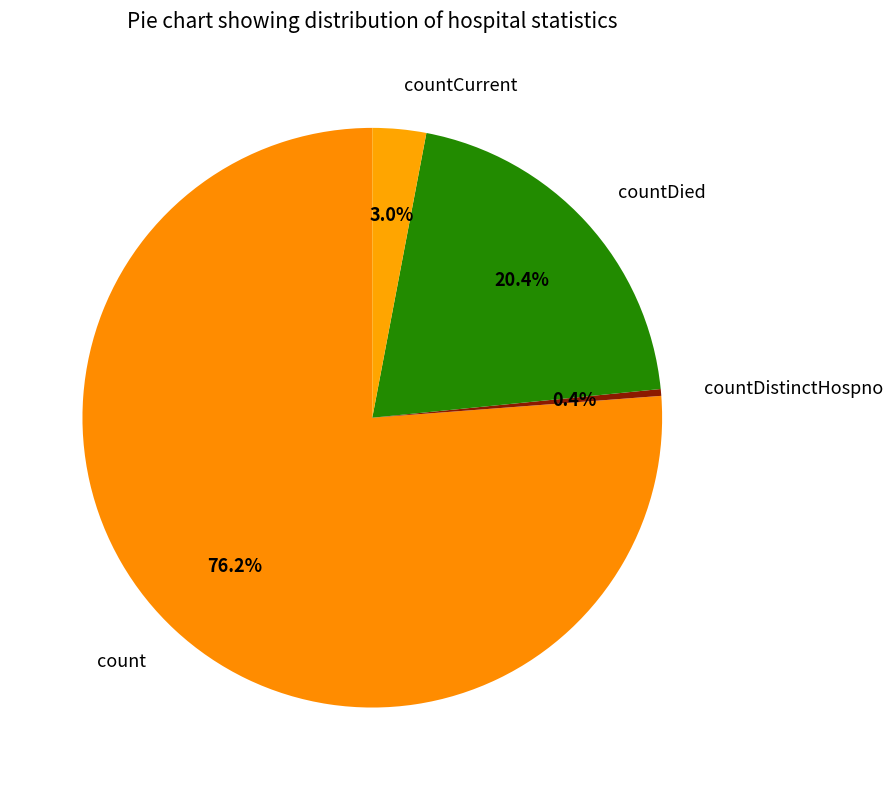

How many segments does this pie chart have?

4